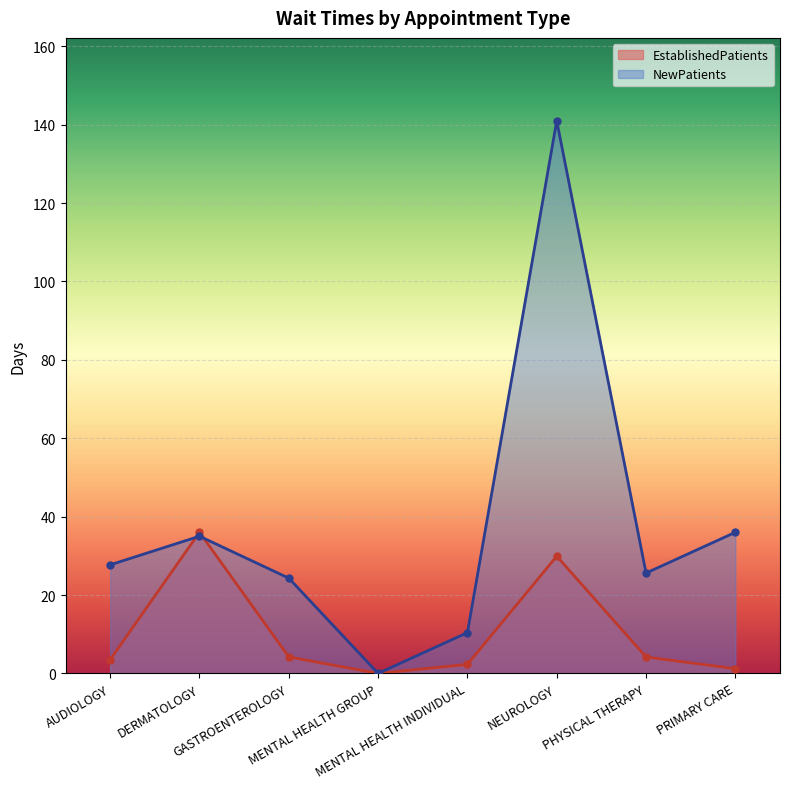

What is the difference between the EstablishedPatients values at PRIMARY CARE and AUDIOLOGY?

2.3